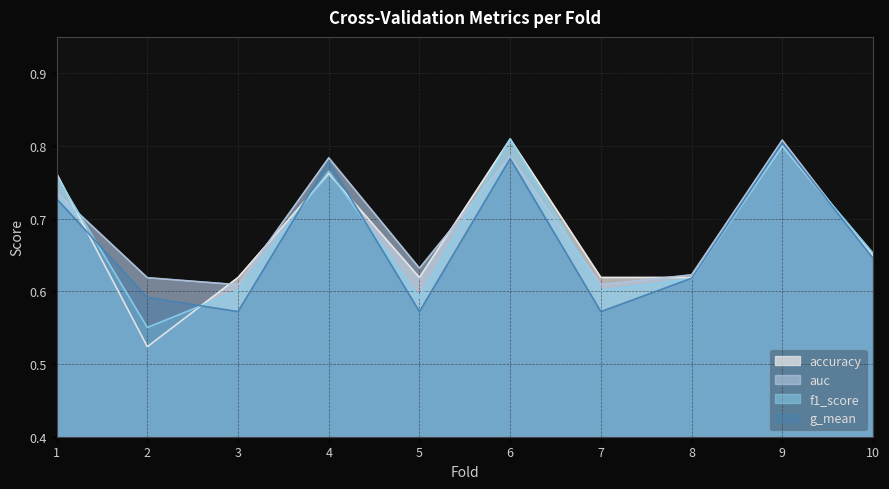

Rank the series by their average value, from highest to lowest.

auc, accuracy, f1_score, g_mean